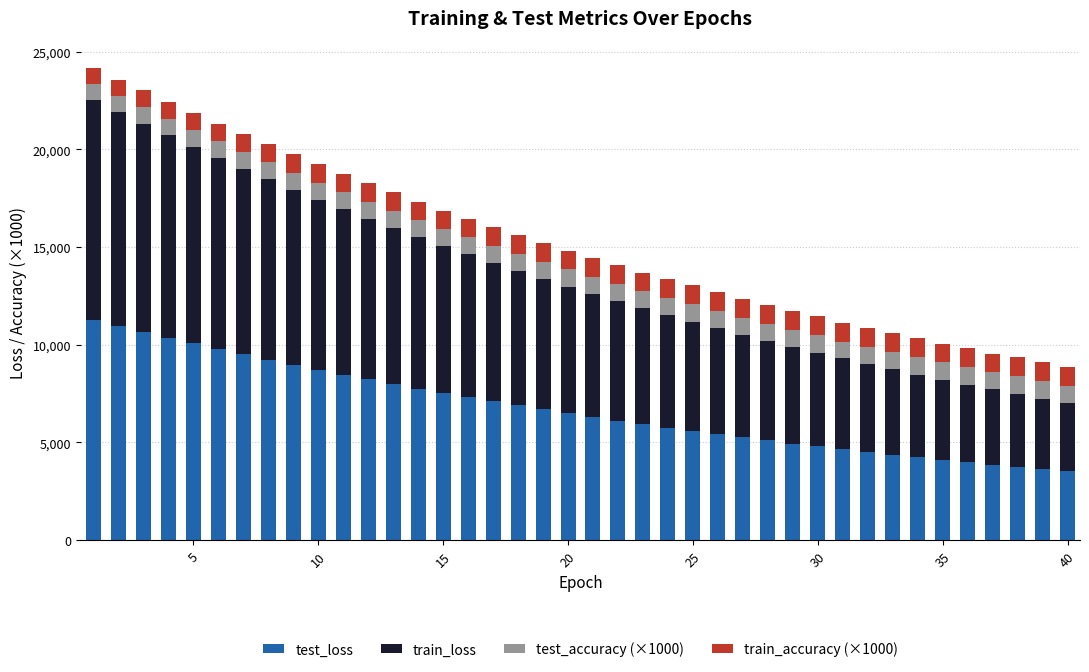

Are the bars grouped side by side (vs. stacked)?

No